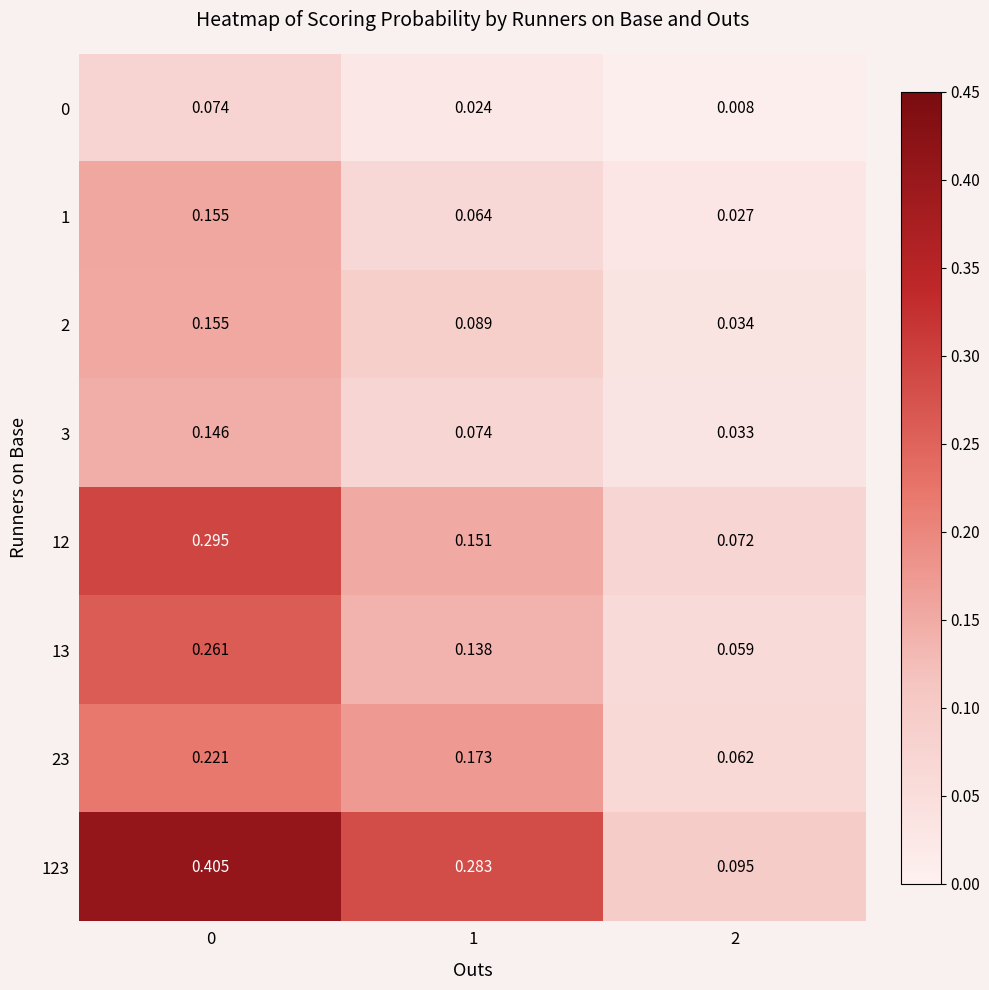

Is the value of 13 at 0 greater than the value of 23 at 2?

Yes